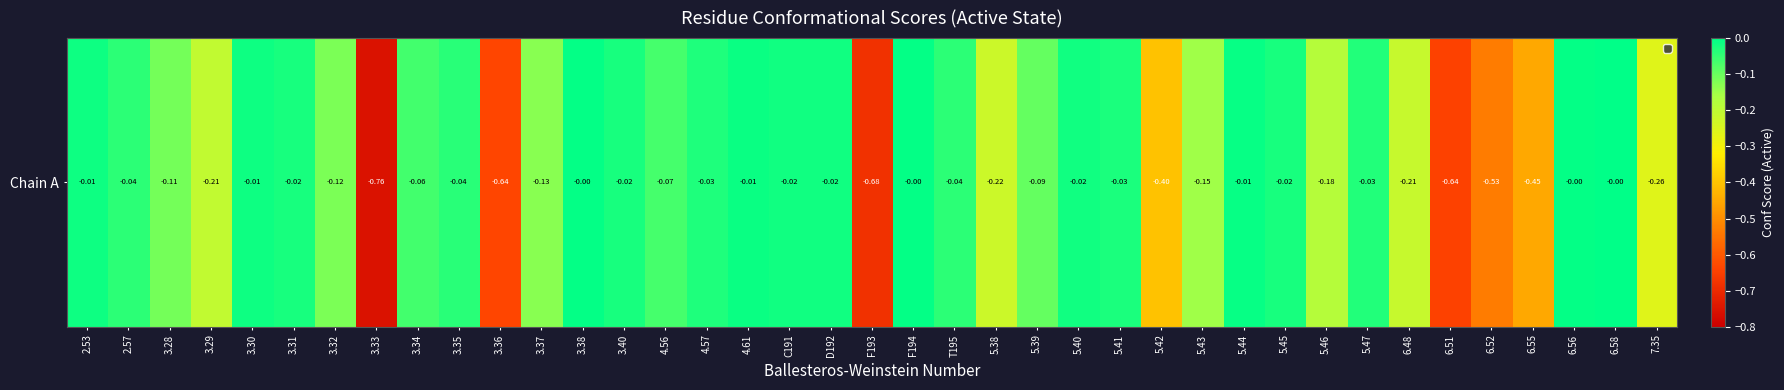

Rank the categories by value from lowest to highest.

3.33, F193, 6.51, 3.36, 6.52, 6.55, 5.42, 7.35, 5.38, 6.48, 3.29, 5.46, 5.43, 3.37, 3.32, 3.28, 5.39, 4.56, 3.34, T195, 2.57, 3.35, 5.47, 4.57, 5.41, 5.45, 3.31, 3.40, 5.40, D192, C191, 3.30, 2.53, 4.61, 5.44, F194, 3.38, 6.56, 6.58